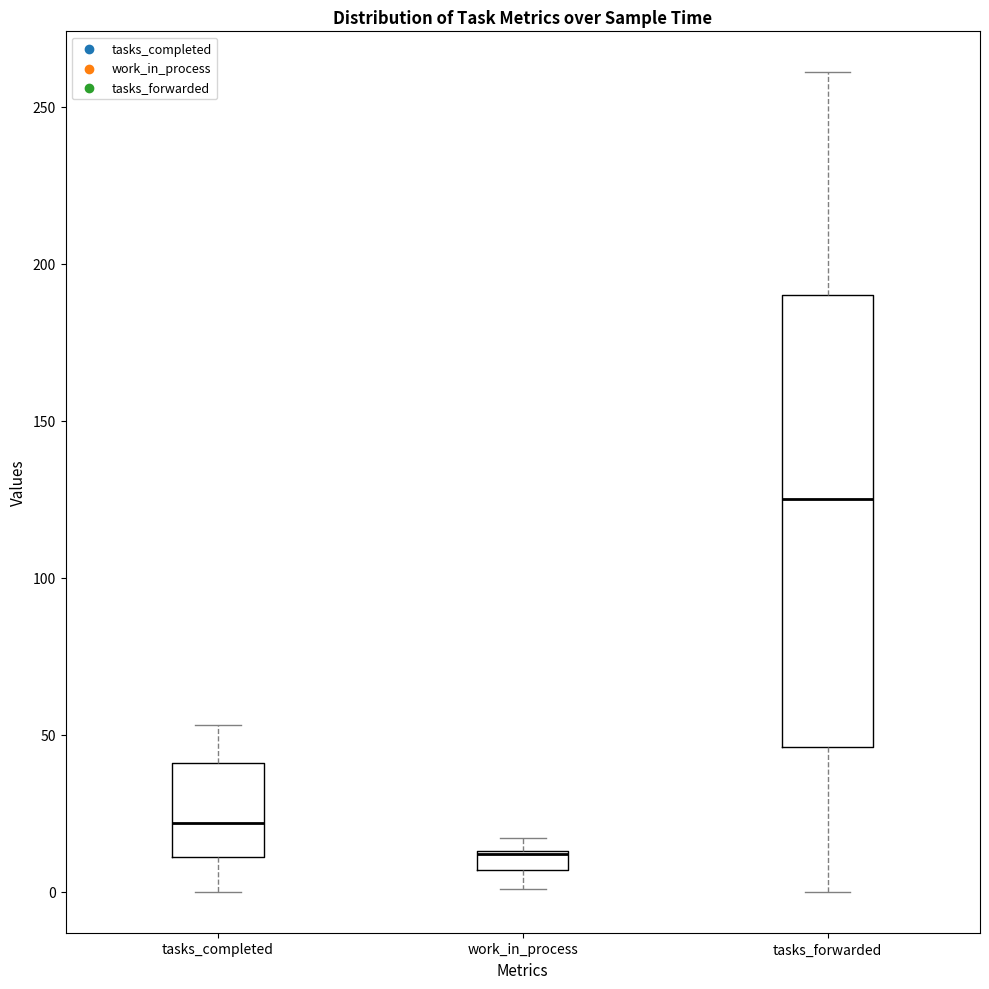

Where does the median line of the box for tasks_forwarded sit on the y-axis? The values are not printed on the chart, so give them approximately, as read against the axis.

125